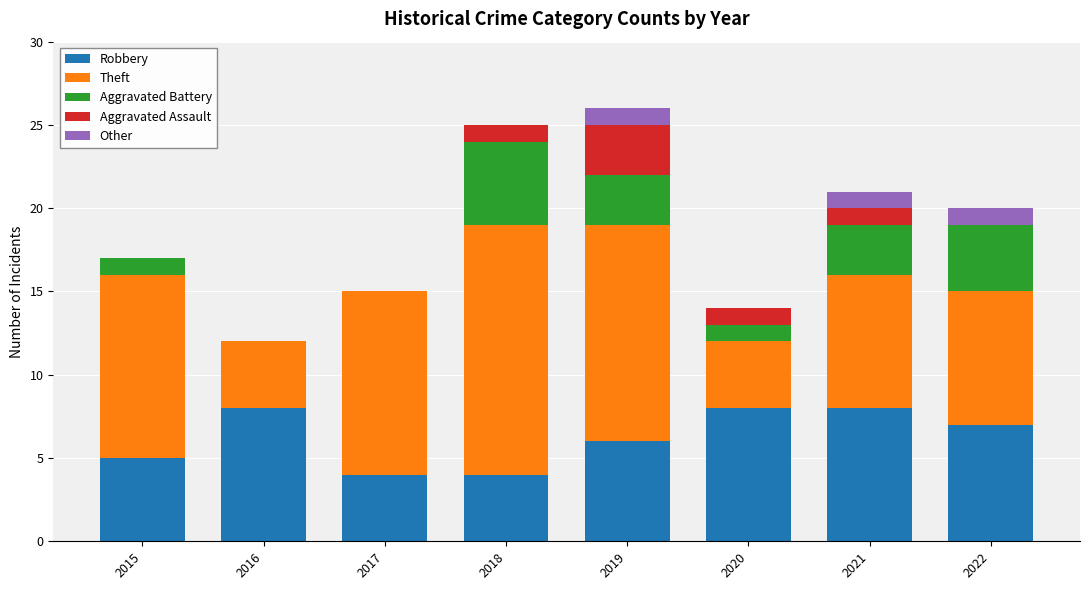

What is the approximate value of Robbery at 2021?

8